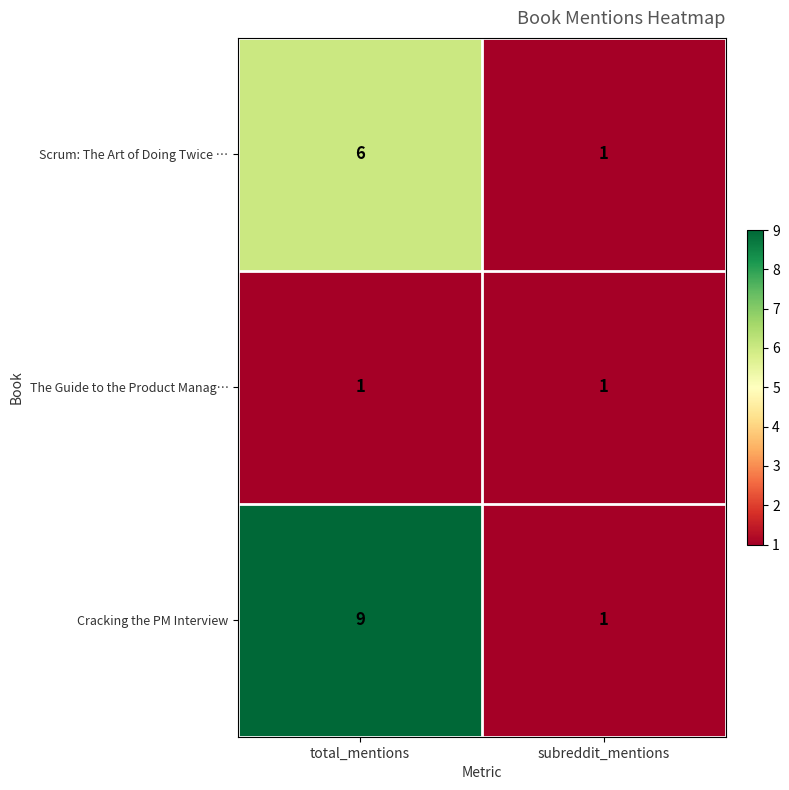

At which label is Scrum: The Art of Doing Twice … closest to 3?

subreddit_mentions